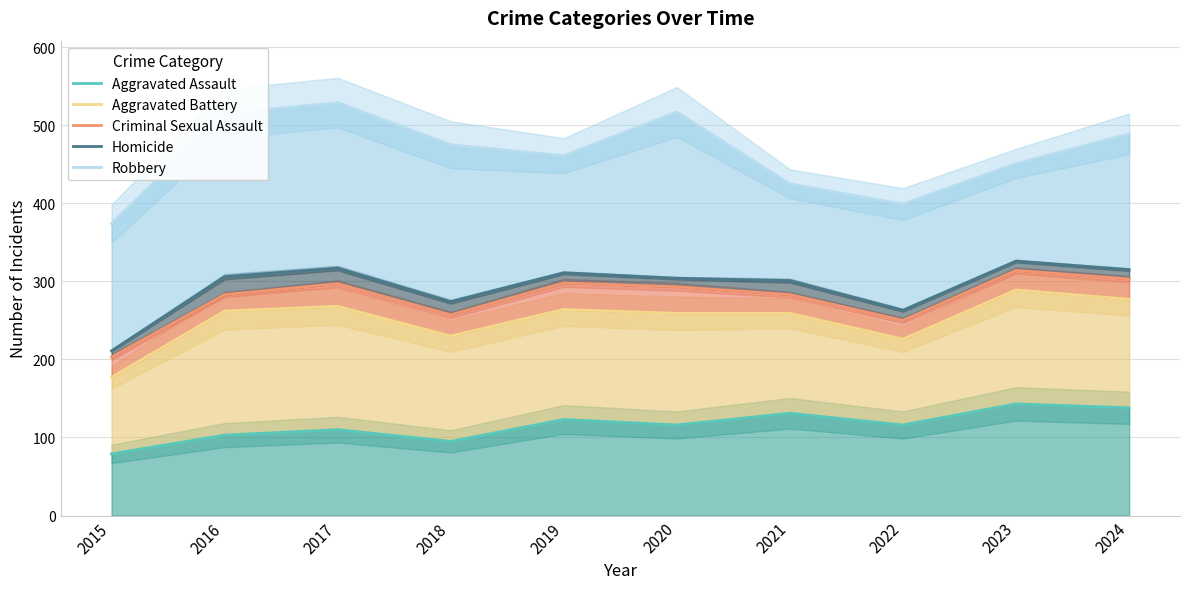

Is the value of Aggravated Assault at 2018 greater than the value of Criminal Sexual Assault at 2020?

No